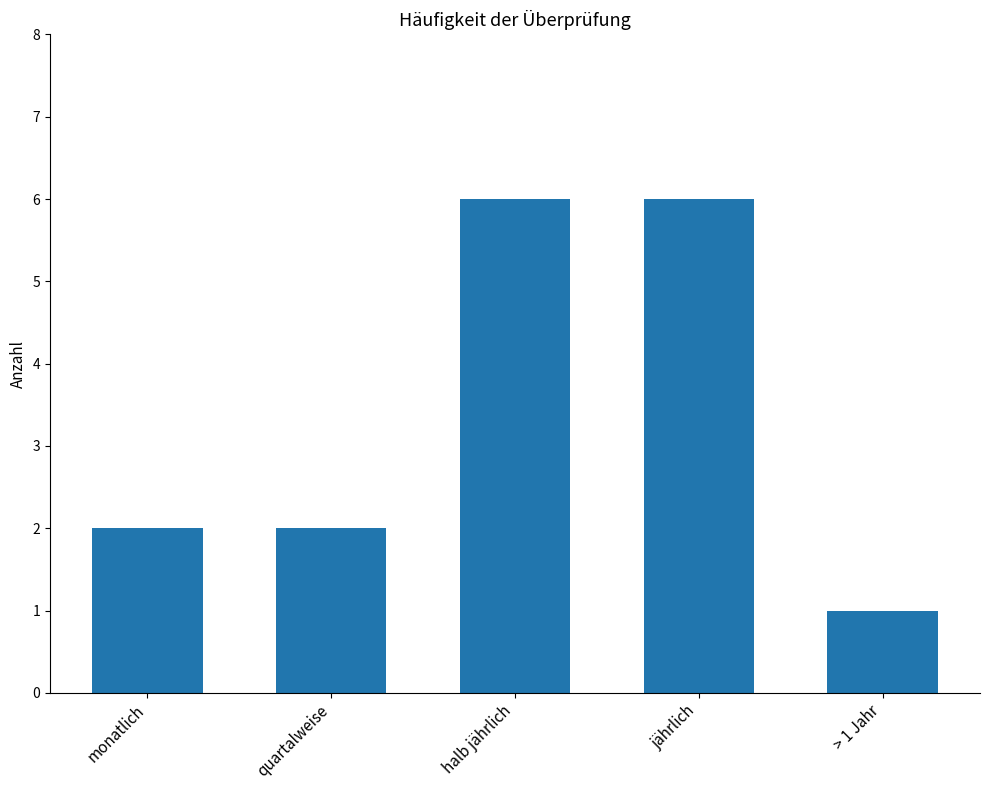

Reading left to right, what are all the values shown in this chart?

2	2	6	6	1